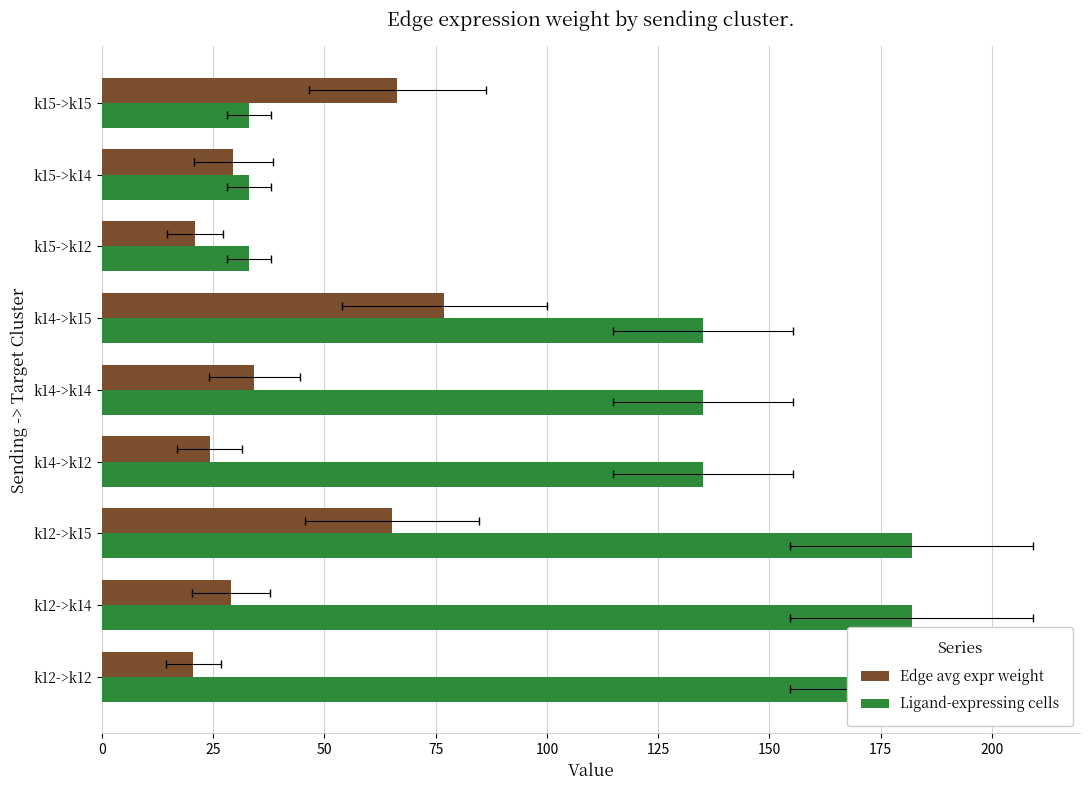

What is the value of the Ligand-expressing cells bar at the 2nd from the left?

182.0